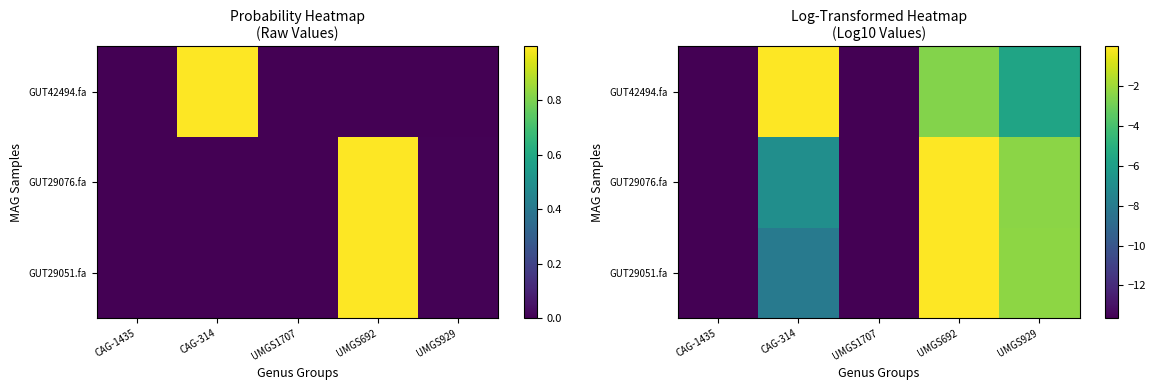

The GUT29076.fa series shows -0.0 at UMGS692. True or false?

True